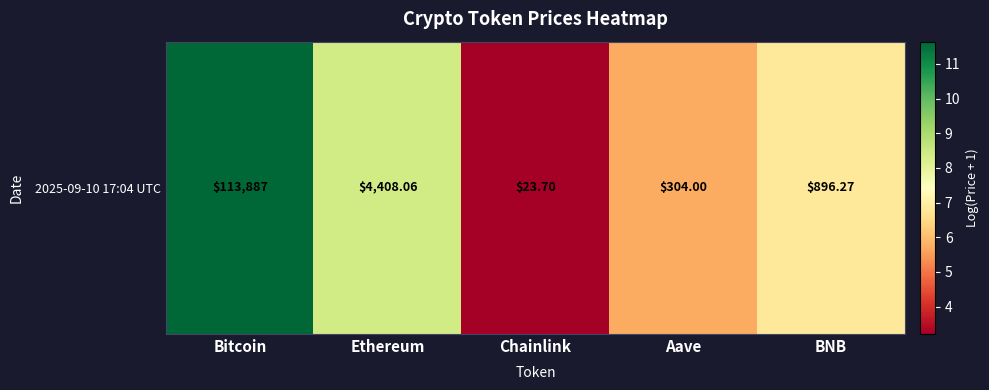

What value does the data have at Bitcoin?

11.6